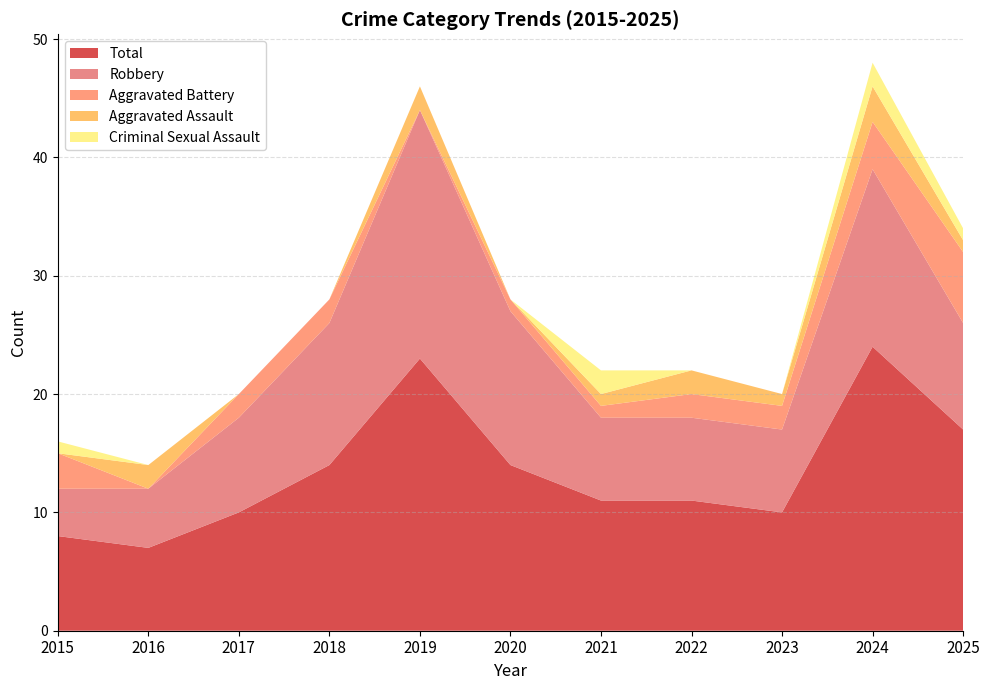

Reading left to right, list all the values displayed in this chart.

Total: 2015=8	2016=7	2017=10	2018=14	2019=23	2020=14	2021=11	2022=11	2023=10	2024=24	2025=17
Robbery: 2015=4	2016=5	2017=8	2018=12	2019=21	2020=13	2021=7	2022=7	2023=7	2024=15	2025=9
Aggravated Battery: 2015=3	2016=0	2017=2	2018=2	2019=0	2020=1	2021=1	2022=2	2023=2	2024=4	2025=6
Aggravated Assault: 2015=0	2016=2	2017=0	2018=0	2019=2	2020=0	2021=1	2022=2	2023=1	2024=3	2025=1
Criminal Sexual Assault: 2015=1	2016=0	2017=0	2018=0	2019=0	2020=0	2021=2	2022=0	2023=0	2024=2	2025=1